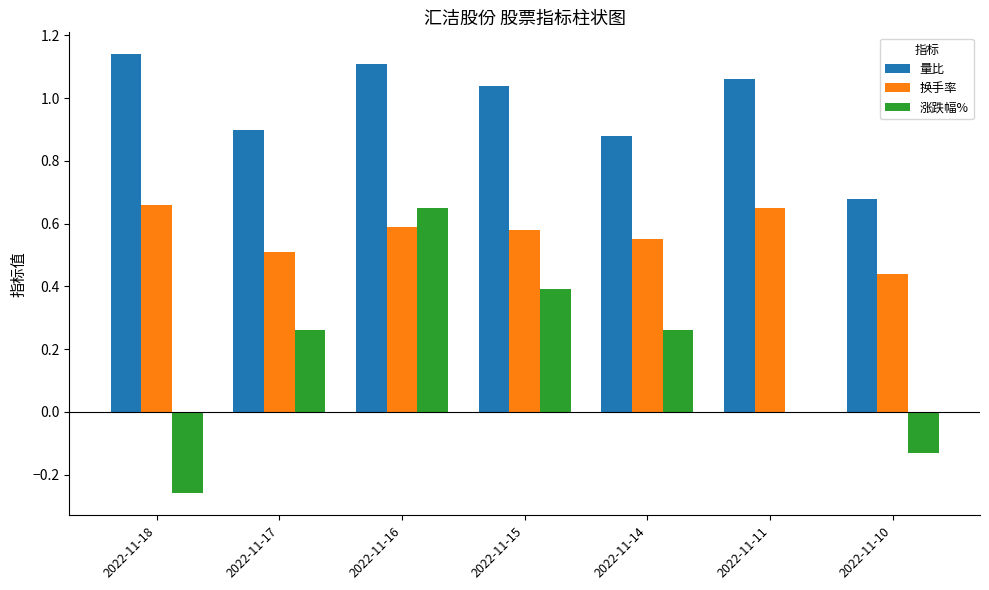

At which label does 量比 first exceed 1?

2022-11-18